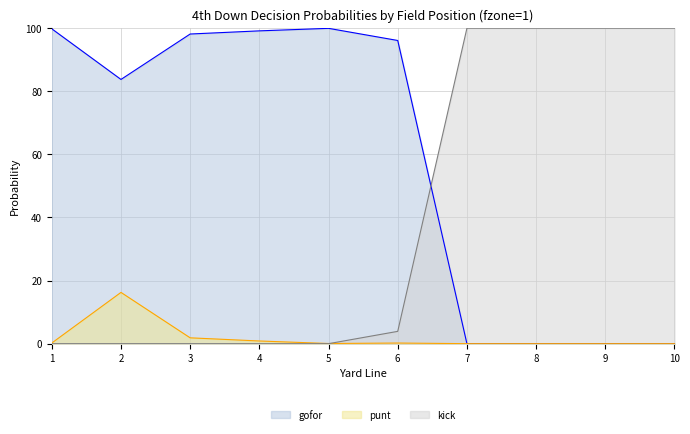

What are all the series names shown in the legend?

gofor (line), punt (line), kick (line)